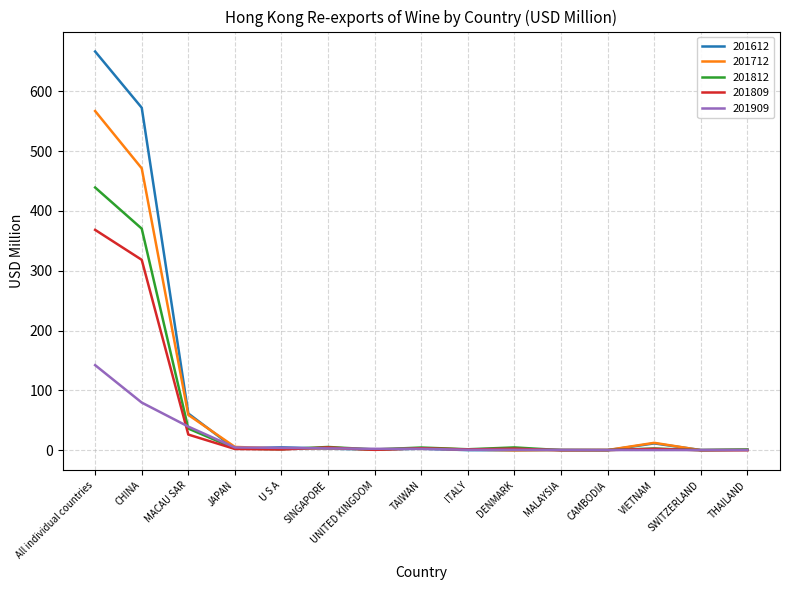

How many categories are shown in the chart?

15